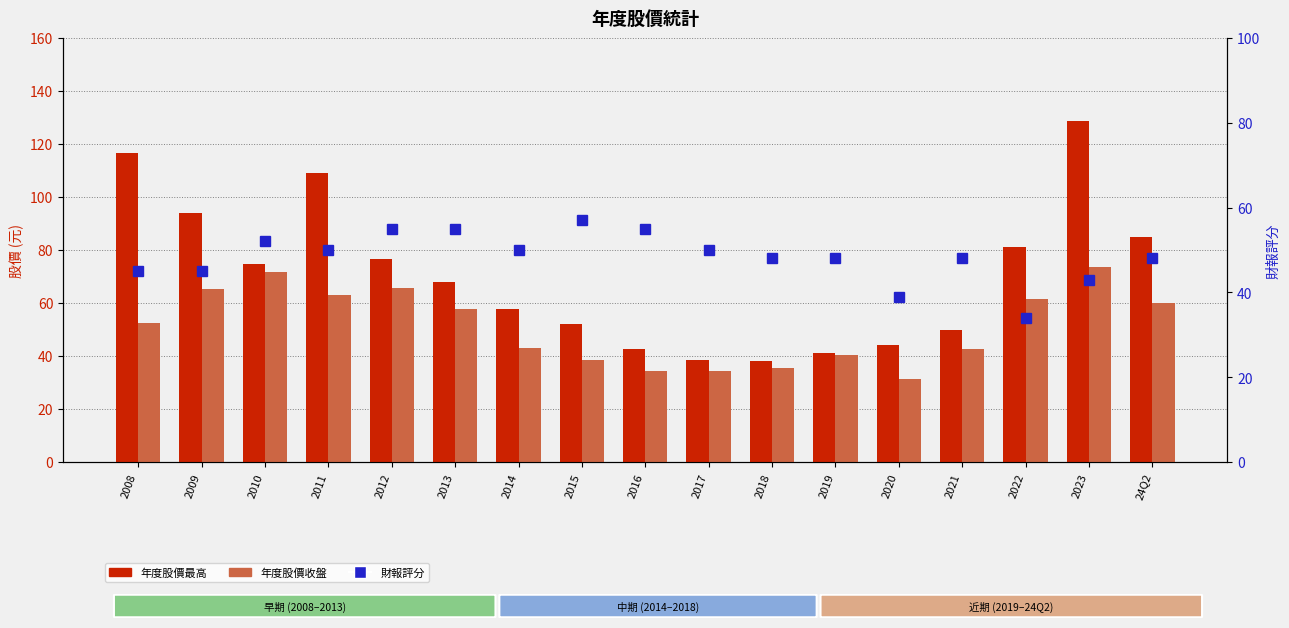

At which label does 年度股價最高 reach its minimum?

2018